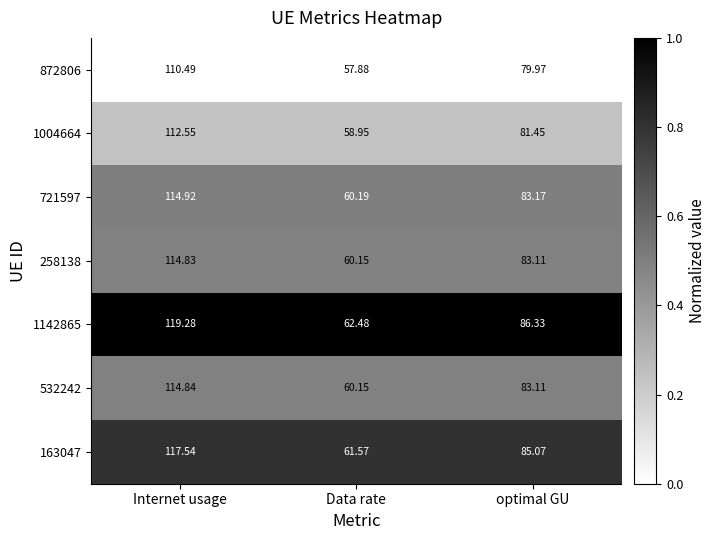

Is the value of 1004664 at optimal GU greater than the value of 721597 at optimal GU?

No